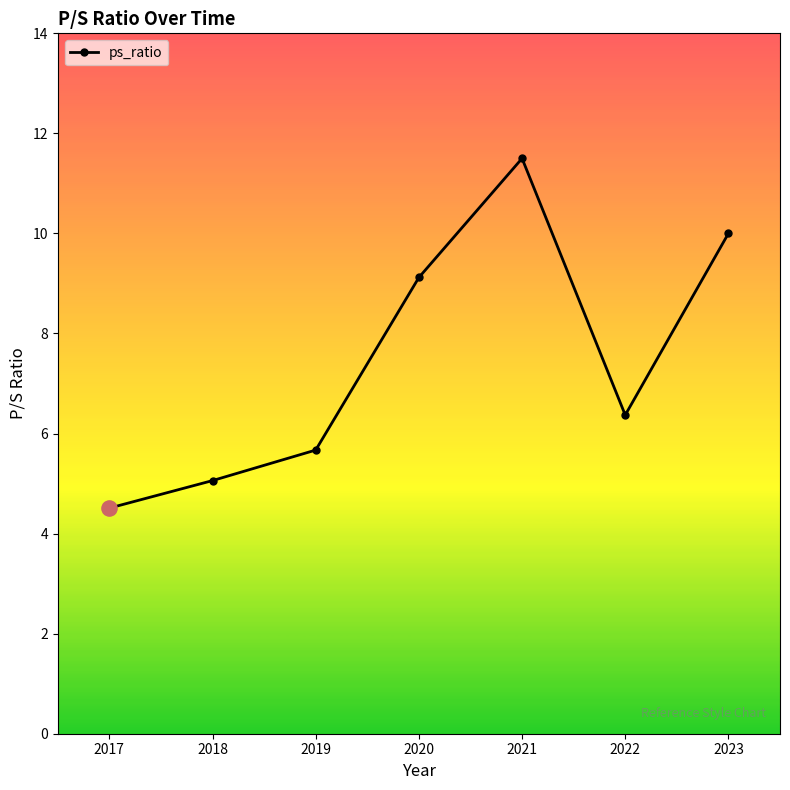

What is the change in value from 2018 to 2020?

+4.1